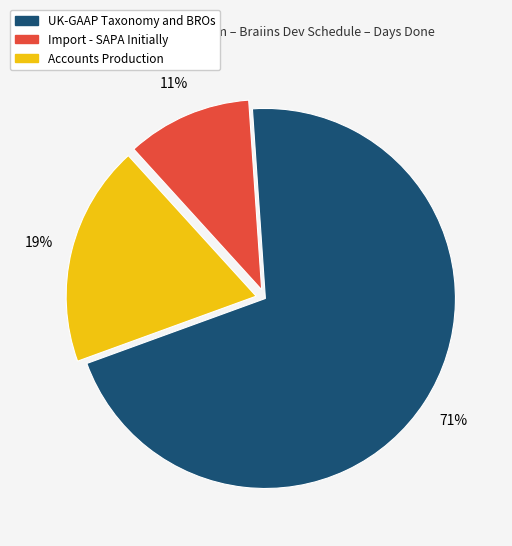

To the nearest percent, what percentage of the pie is Import - SAPA Initially?

11%